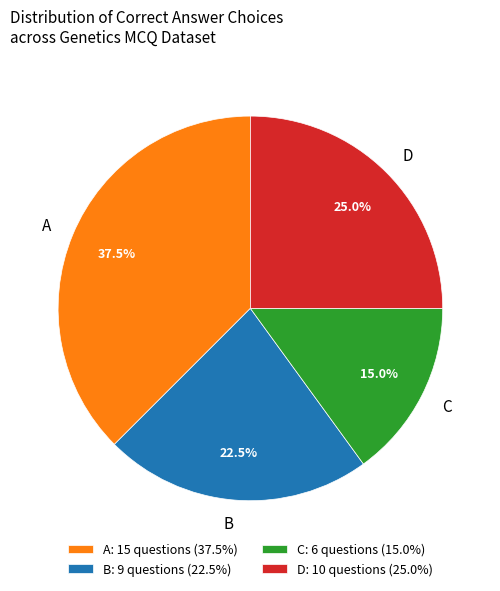

Does any single category account for the majority?

No